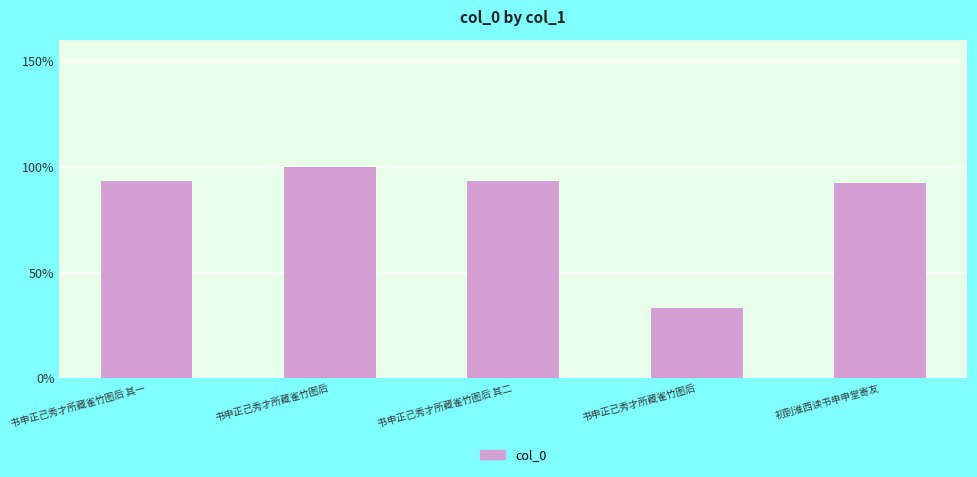

Does the chart contain any negative values?

No